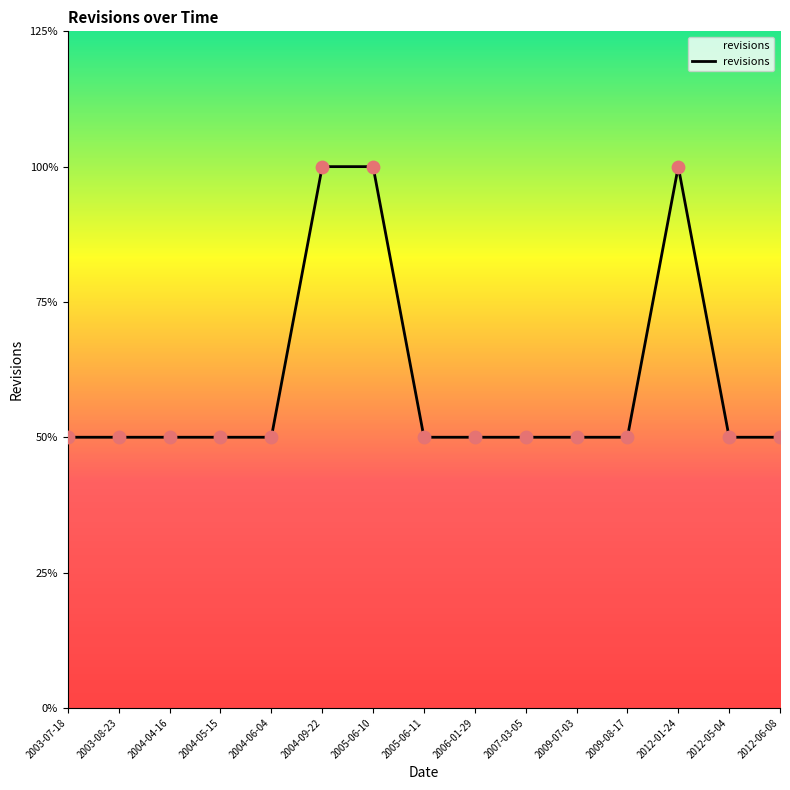

What is the change in value from 2003-08-23 to 2004-09-22?

+1